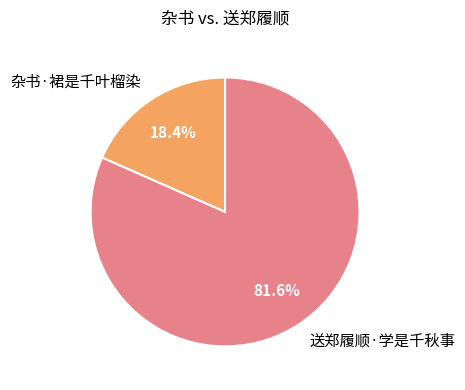

Is it true that 杂书·裙是千叶榴染 is 5% of the pie?

False